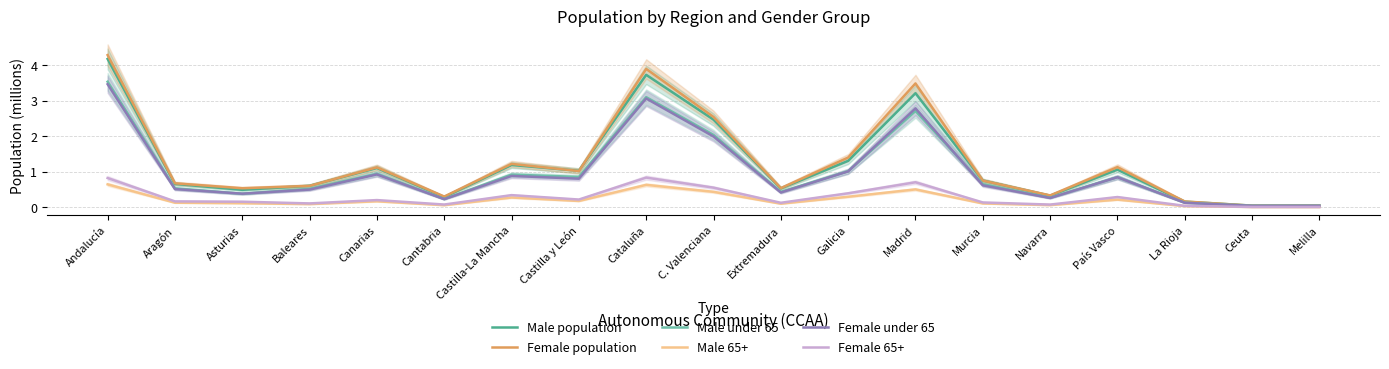

What is the label of the 14th point from the right?

Cantabria